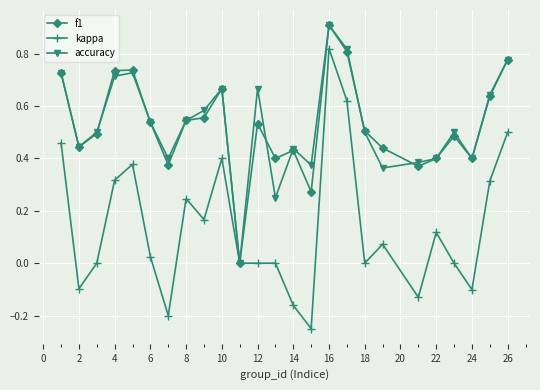

True or false: accuracy has more than 0 interior local peaks.

True